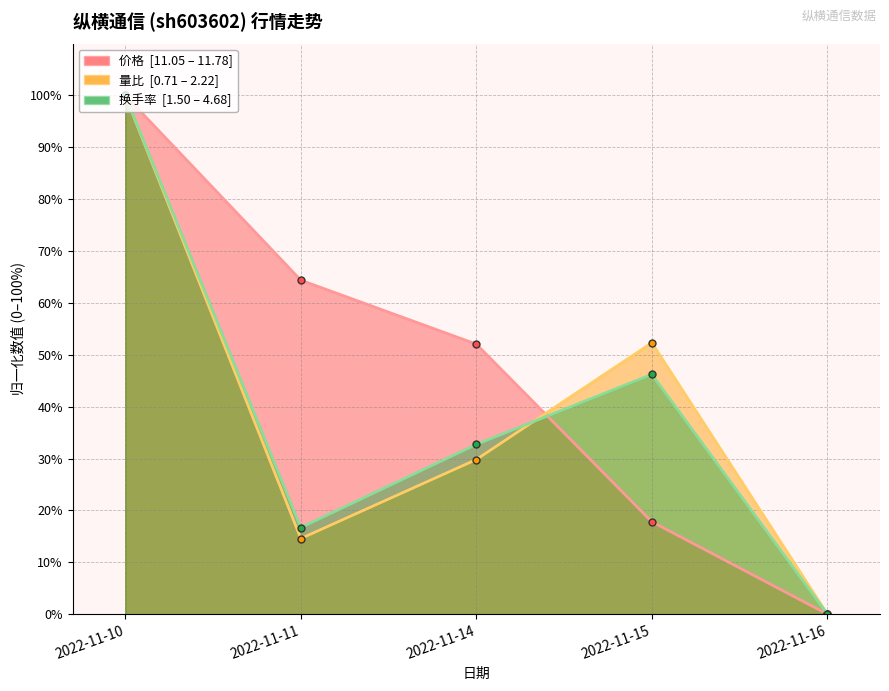

Does the chart have visible grid lines?

Yes